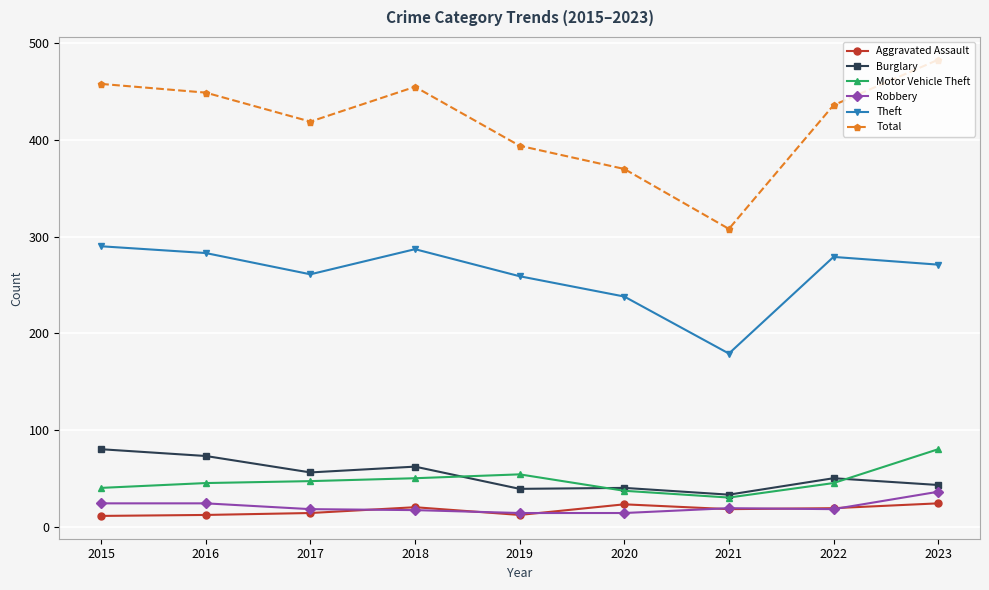

True or false: Burglary and Aggravated Assault intersect in this chart.

False